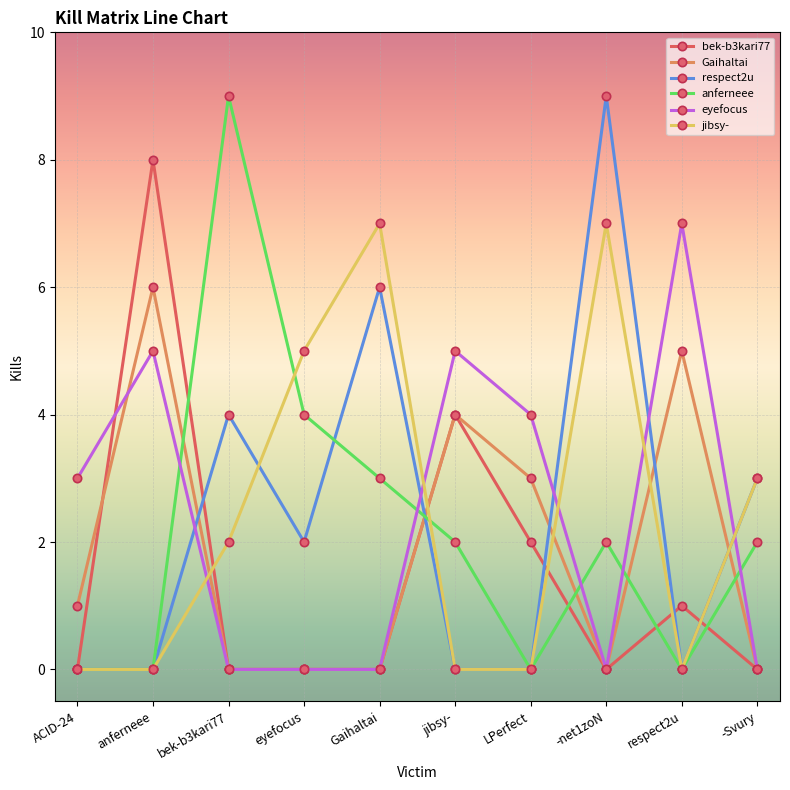

Reading right to left, transcribe all the data shown in this chart.

bek-b3kari77: 0	1	0	2	4	0	0	0	8	0
Gaihaltai: 0	5	0	3	4	0	0	0	6	1
respect2u: 3	0	9	0	0	6	2	4	0	0
anferneee: 2	0	2	0	2	3	4	9	0	0
eyefocus: 0	7	0	4	5	0	0	0	5	3
jibsy-: 3	0	7	0	0	7	5	2	0	0